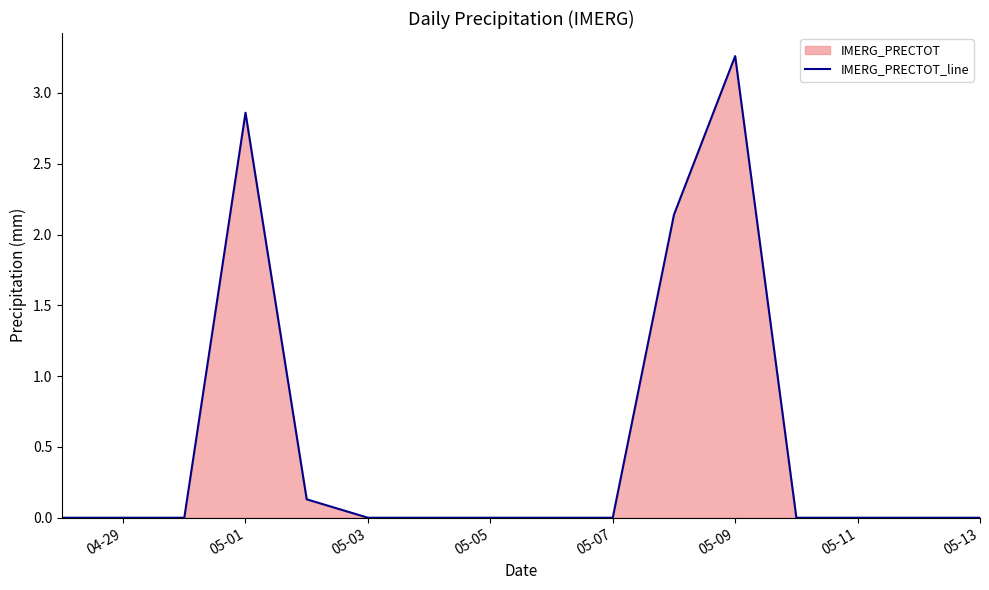

Between 05-01 and 05-13, which is larger?

05-01